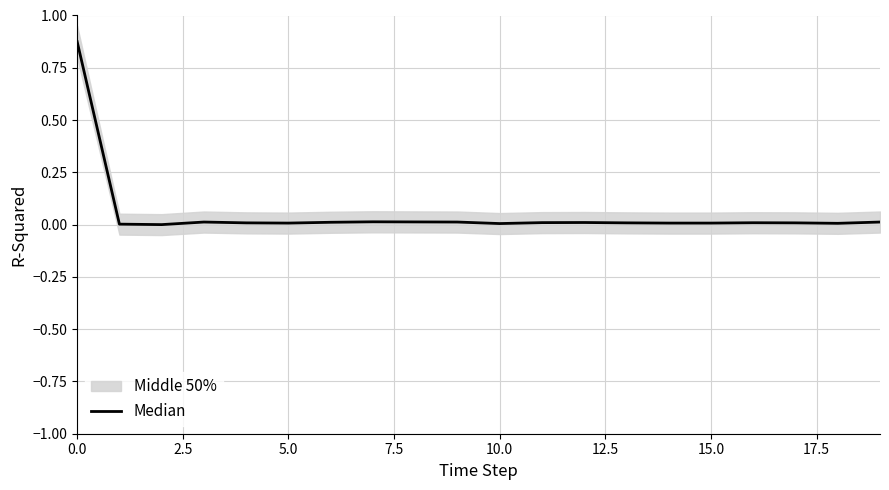

What is the label of the 6th point from the right?

14